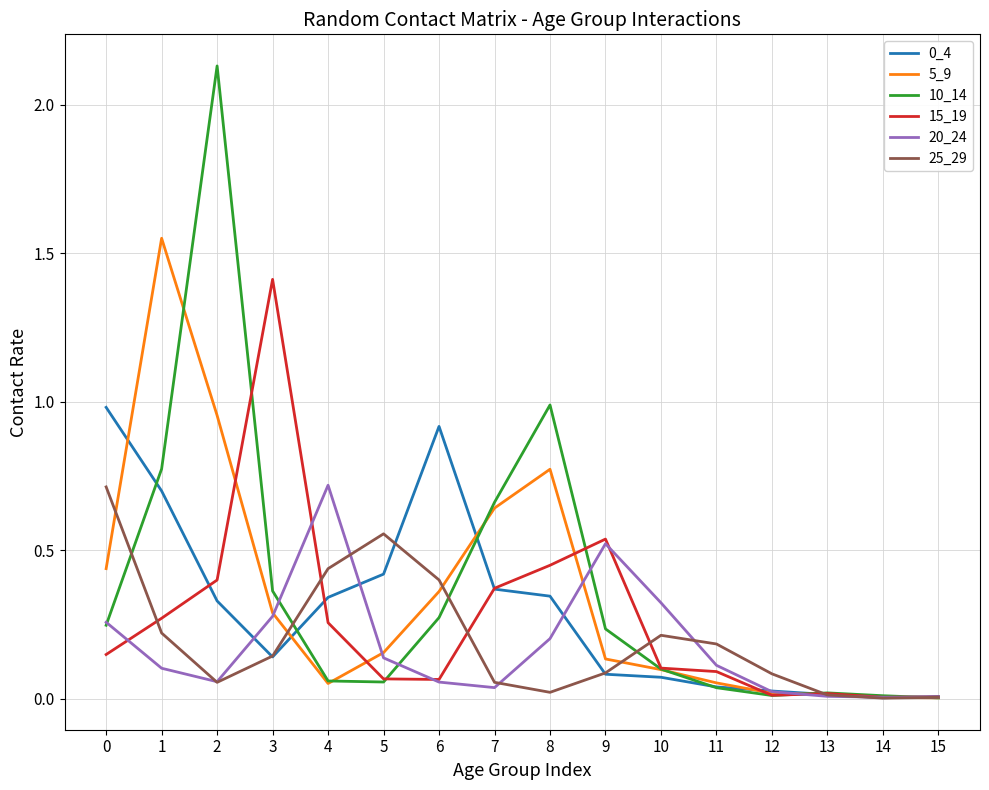

Which series has the widest spread of values?

10_14